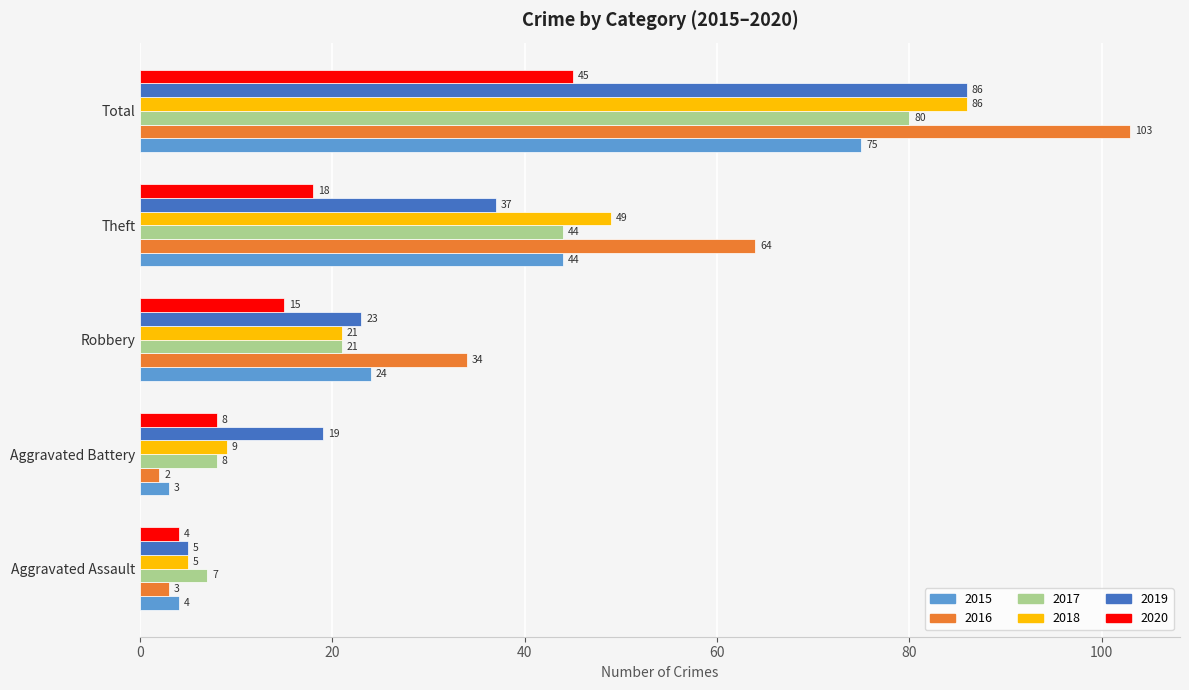

The value of 2018 at Aggravated Battery is 9. True or false?

True